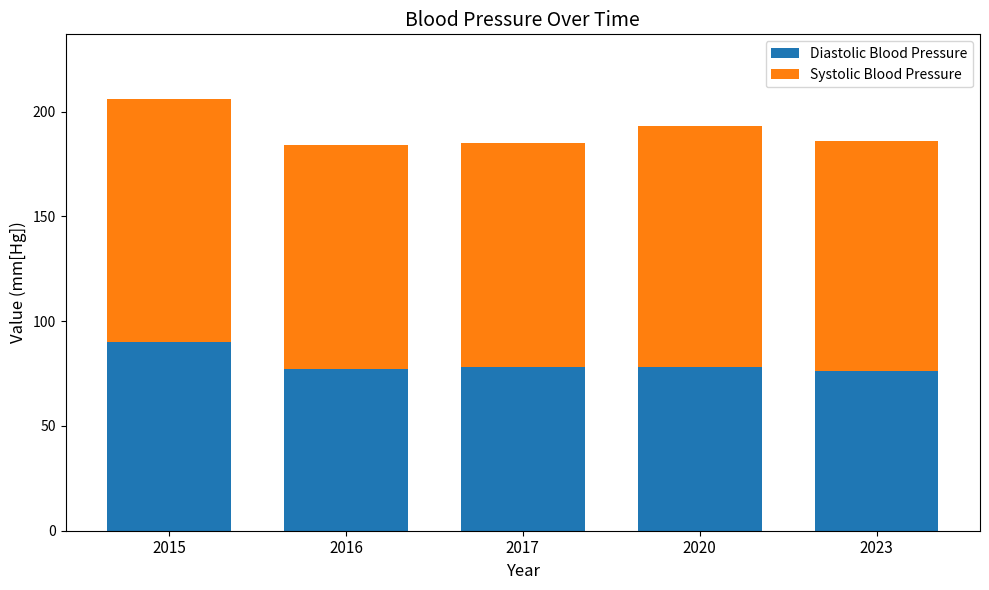

At which label does Diastolic Blood Pressure first exceed 78?

2015